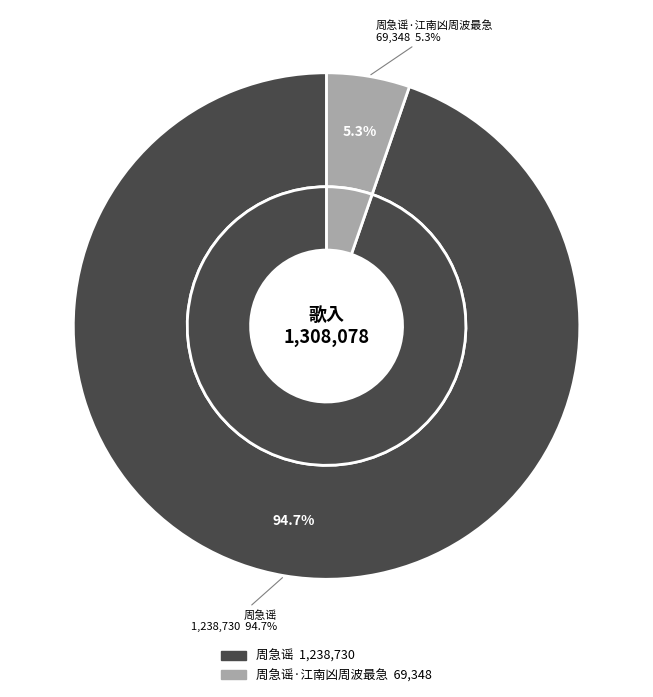

Does 周急谣 account for over 50% of the chart?

Yes